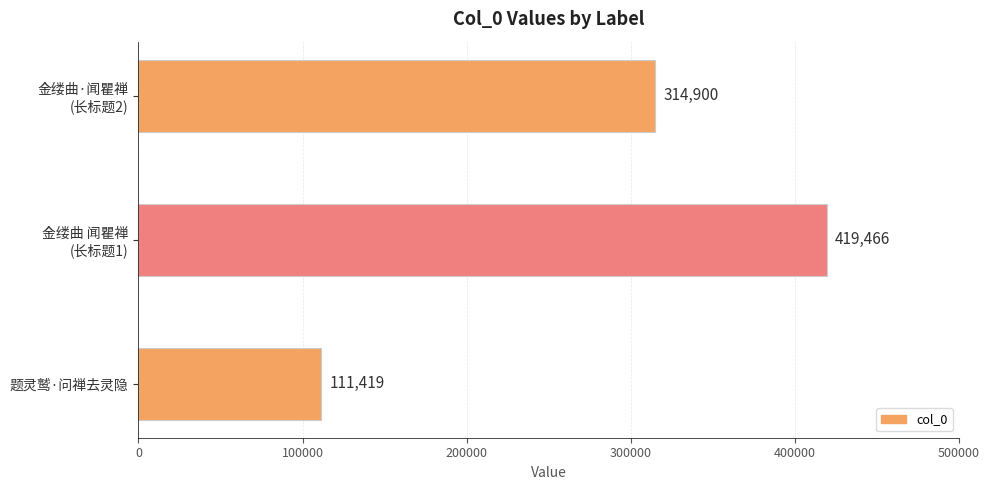

Reading top to bottom, transcribe all the data shown in this chart.

314900	419466	111419